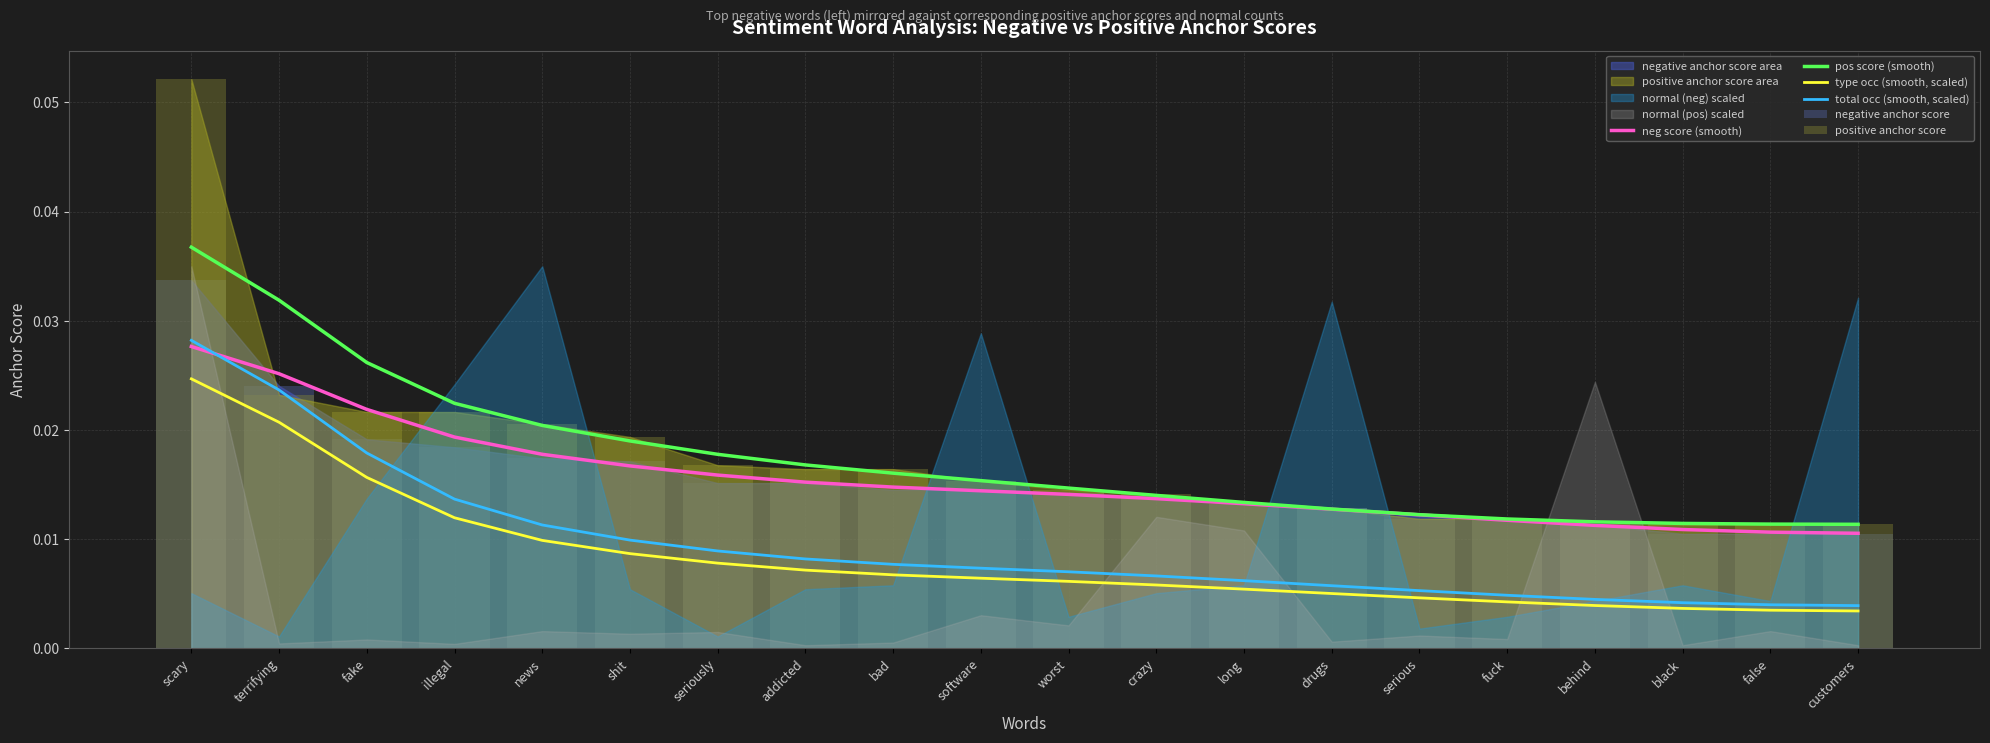

Is it true that positive anchor score equals 0.0 at seriously?

True